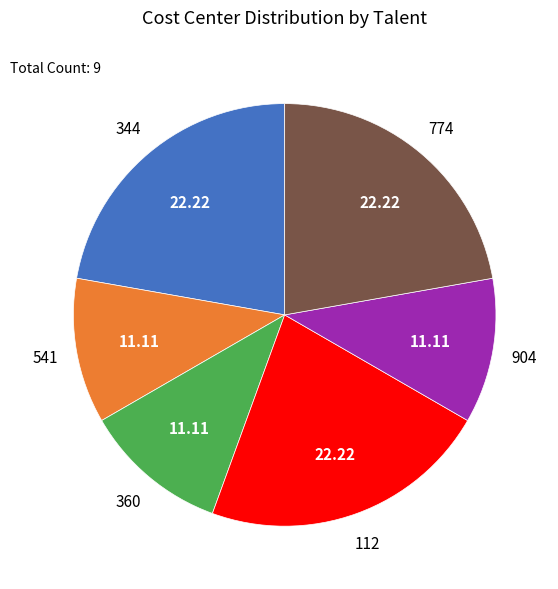

Is there a majority slice in this chart?

No